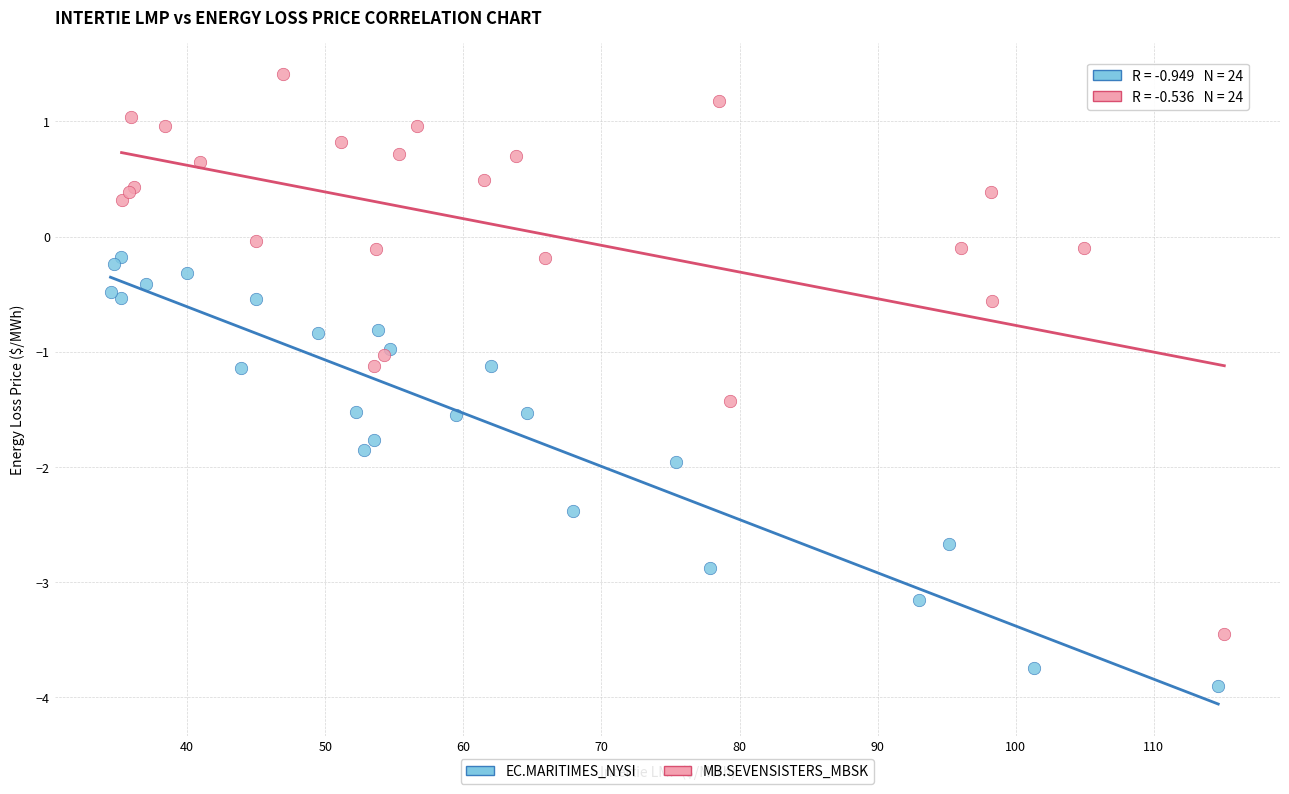

Which series has the widest spread of Y values?

MB.SEVENSISTERS_MBSK